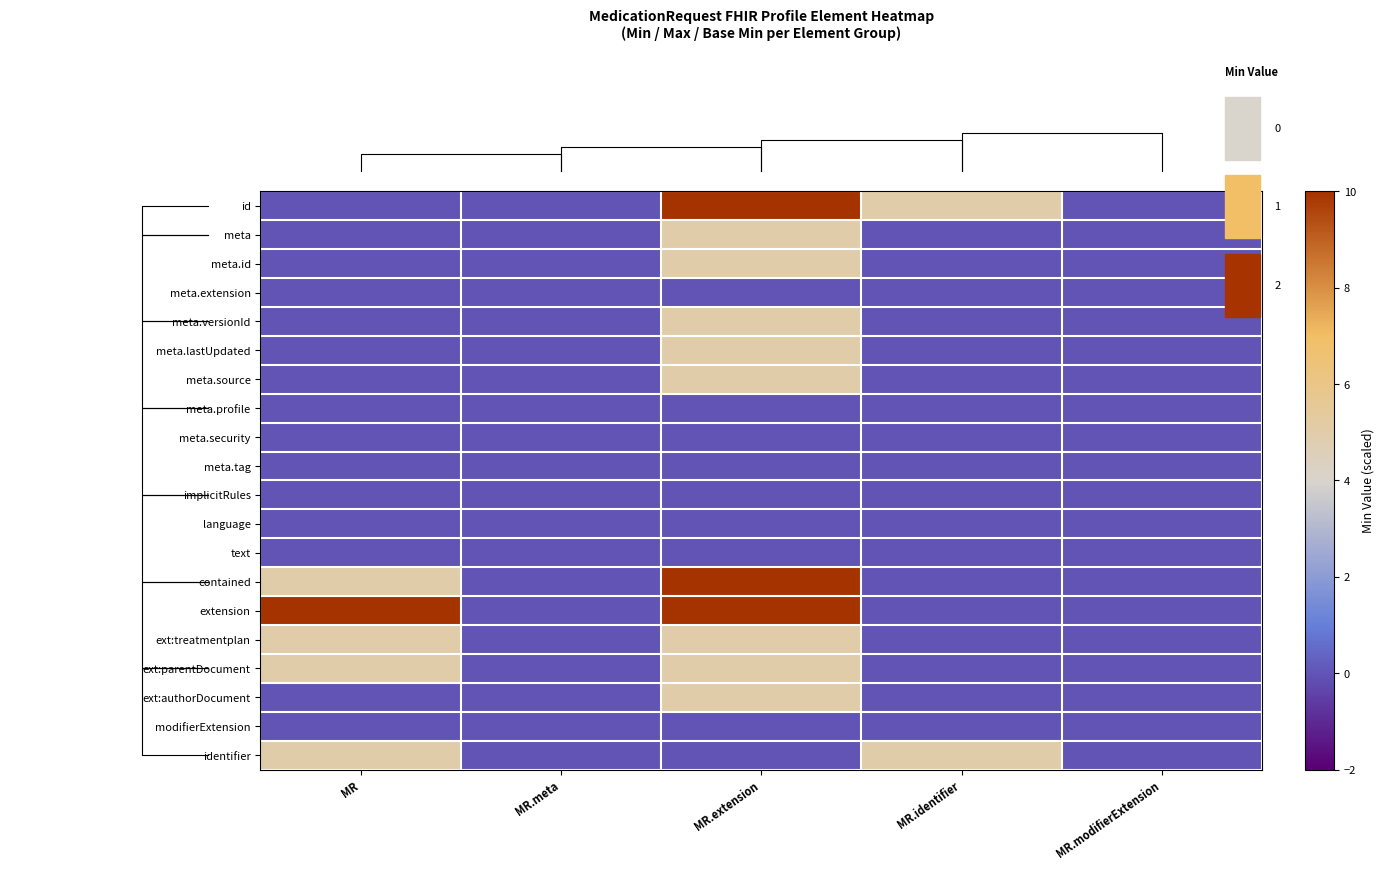

Reading left to right, what are all the values shown in this chart?

row_0: MR=0	MR.meta=0	MR.extension=10	MR.identifier=5	MR.modifierExtension=0
row_1: MR=0	MR.meta=0	MR.extension=5	MR.identifier=0	MR.modifierExtension=0
row_2: MR=0	MR.meta=0	MR.extension=5	MR.identifier=0	MR.modifierExtension=0
row_3: MR=0	MR.meta=0	MR.extension=0	MR.identifier=0	MR.modifierExtension=0
row_4: MR=0	MR.meta=0	MR.extension=5	MR.identifier=0	MR.modifierExtension=0
row_5: MR=0	MR.meta=0	MR.extension=5	MR.identifier=0	MR.modifierExtension=0
row_6: MR=0	MR.meta=0	MR.extension=5	MR.identifier=0	MR.modifierExtension=0
row_7: MR=0	MR.meta=0	MR.extension=0	MR.identifier=0	MR.modifierExtension=0
row_8: MR=0	MR.meta=0	MR.extension=0	MR.identifier=0	MR.modifierExtension=0
row_9: MR=0	MR.meta=0	MR.extension=0	MR.identifier=0	MR.modifierExtension=0
row_10: MR=0	MR.meta=0	MR.extension=0	MR.identifier=0	MR.modifierExtension=0
row_11: MR=0	MR.meta=0	MR.extension=0	MR.identifier=0	MR.modifierExtension=0
row_12: MR=0	MR.meta=0	MR.extension=0	MR.identifier=0	MR.modifierExtension=0
row_13: MR=5	MR.meta=0	MR.extension=10	MR.identifier=0	MR.modifierExtension=0
row_14: MR=10	MR.meta=0	MR.extension=10	MR.identifier=0	MR.modifierExtension=0
row_15: MR=5	MR.meta=0	MR.extension=5	MR.identifier=0	MR.modifierExtension=0
row_16: MR=5	MR.meta=0	MR.extension=5	MR.identifier=0	MR.modifierExtension=0
row_17: MR=0	MR.meta=0	MR.extension=5	MR.identifier=0	MR.modifierExtension=0
row_18: MR=0	MR.meta=0	MR.extension=0	MR.identifier=0	MR.modifierExtension=0
row_19: MR=5	MR.meta=0	MR.extension=0	MR.identifier=5	MR.modifierExtension=0